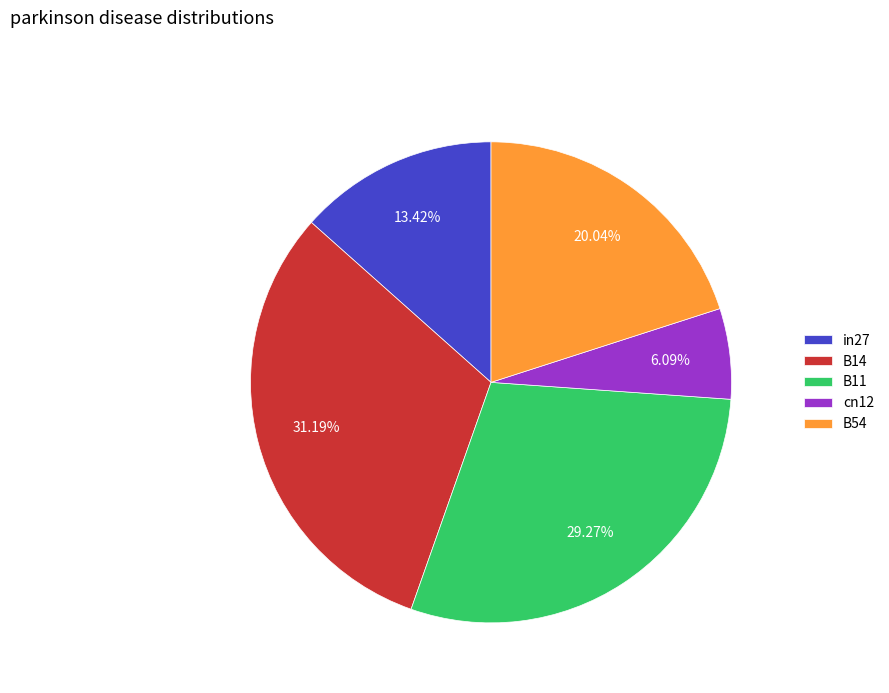

Rank the categories by value from highest to lowest.

B14, B11, B54, in27, cn12